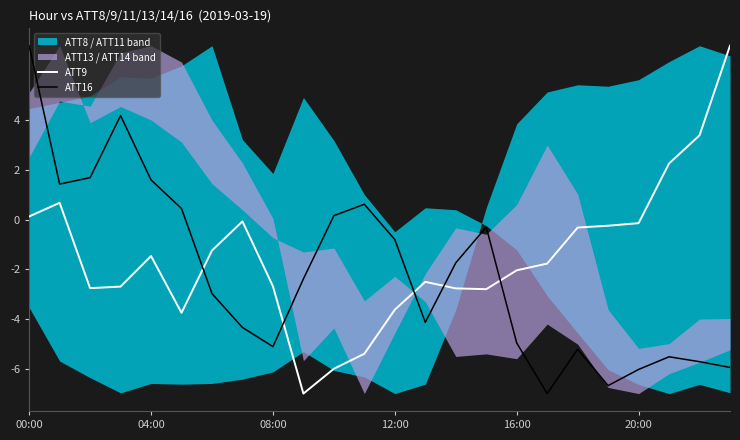

Does the chart display data point markers on the line(s)?

No